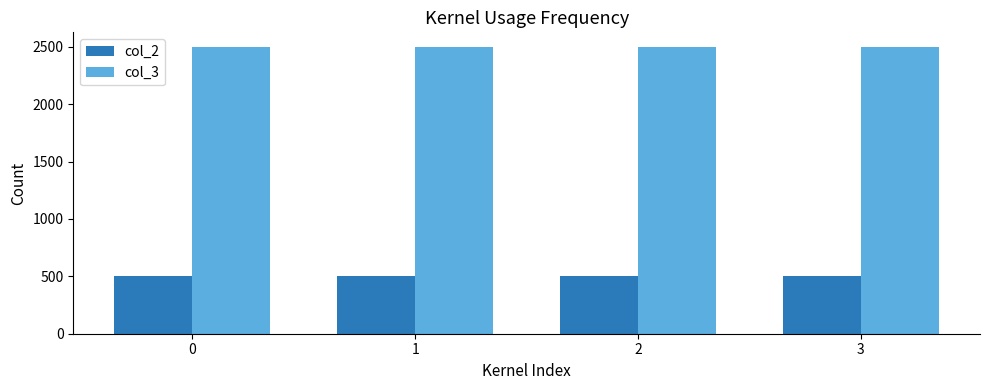

How many bars are there in total?

8